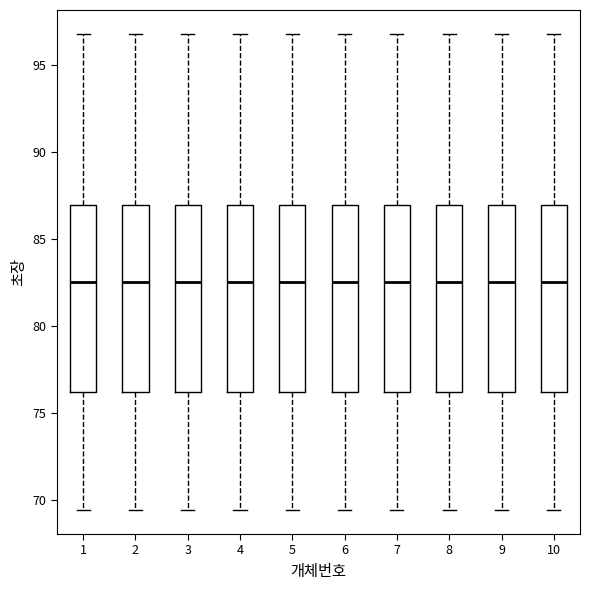

Reading left to right, read every box against the y-axis: the position of its median line, the range the box covers, and the ends of its whiskers. The values are not printed on the chart, so give them approximately, as read against the axis.

1: median 82.5, box 76.0 to 87.0, whiskers 69.5 to 97.0
2: median 82.5, box 76.0 to 87.0, whiskers 69.5 to 97.0
3: median 82.5, box 76.0 to 87.0, whiskers 69.5 to 97.0
4: median 82.5, box 76.0 to 87.0, whiskers 69.5 to 97.0
5: median 82.5, box 76.0 to 87.0, whiskers 69.5 to 97.0
6: median 82.5, box 76.0 to 87.0, whiskers 69.5 to 97.0
7: median 82.5, box 76.0 to 87.0, whiskers 69.5 to 97.0
8: median 82.5, box 76.0 to 87.0, whiskers 69.5 to 97.0
9: median 82.5, box 76.0 to 87.0, whiskers 69.5 to 97.0
10: median 82.5, box 76.0 to 87.0, whiskers 69.5 to 97.0